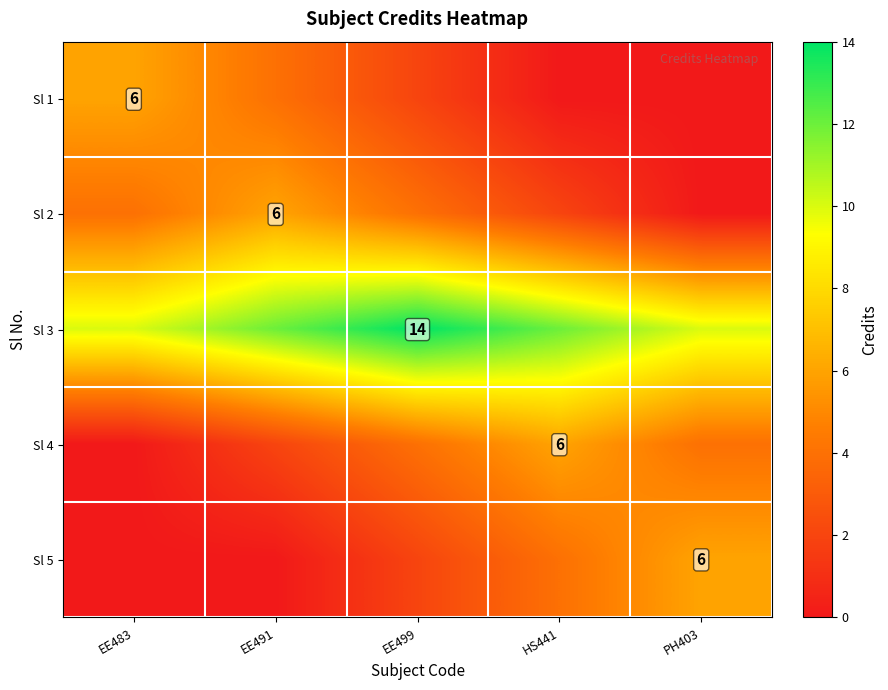

The value of Sl 2 at EE491 is 6. True or false?

True